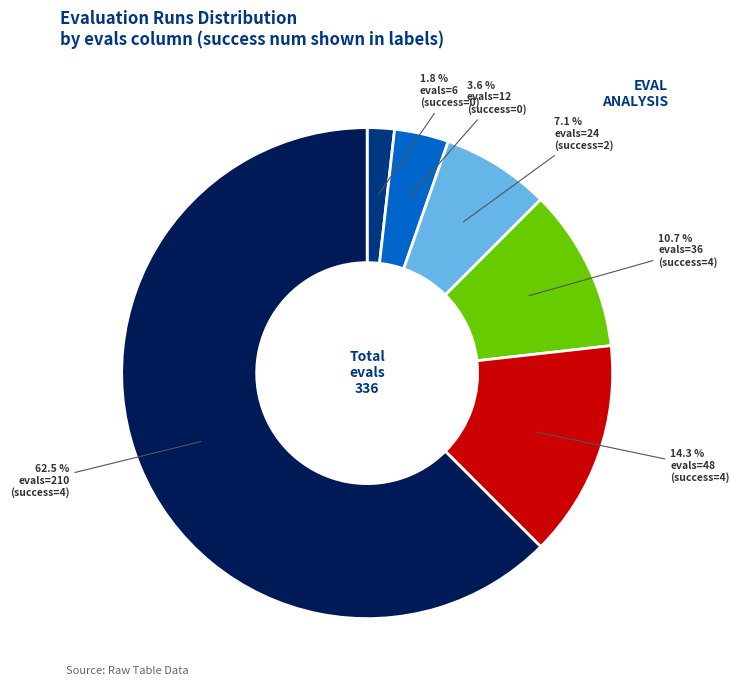

Is there a majority slice in this chart?

Yes